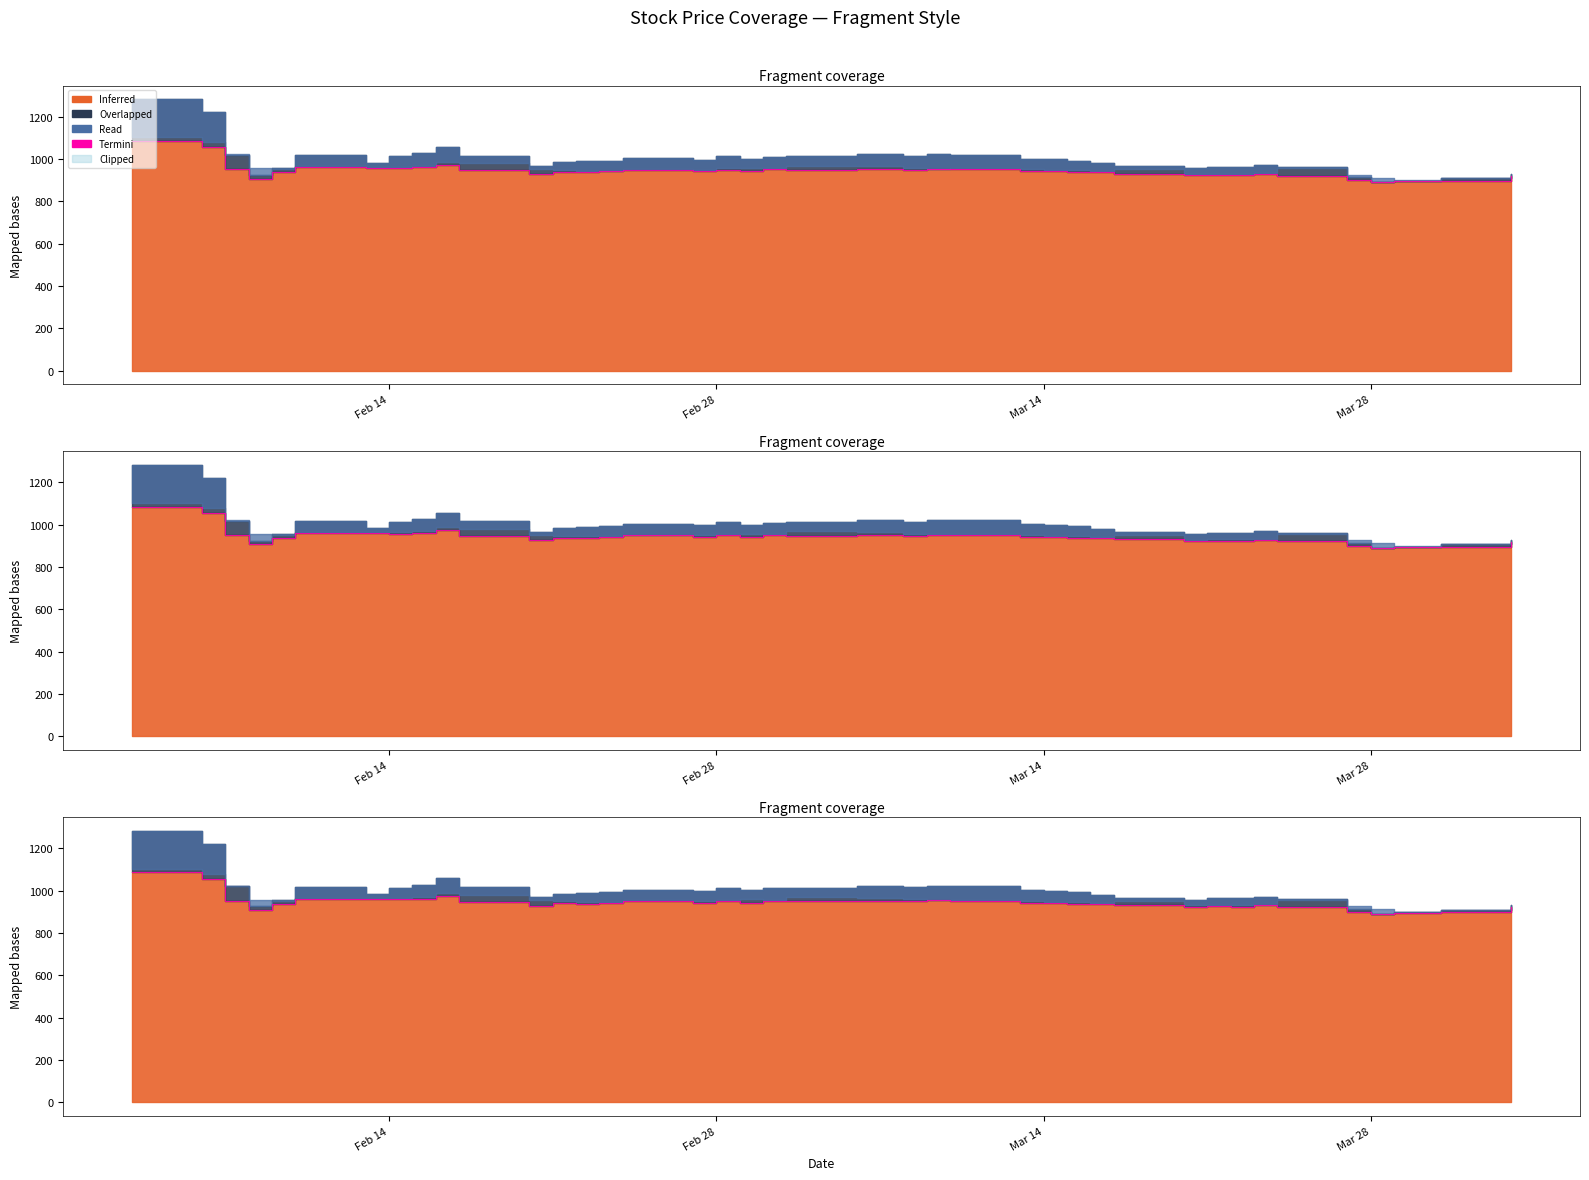

Is it true that the value at Mar 14 is 617.9?

False